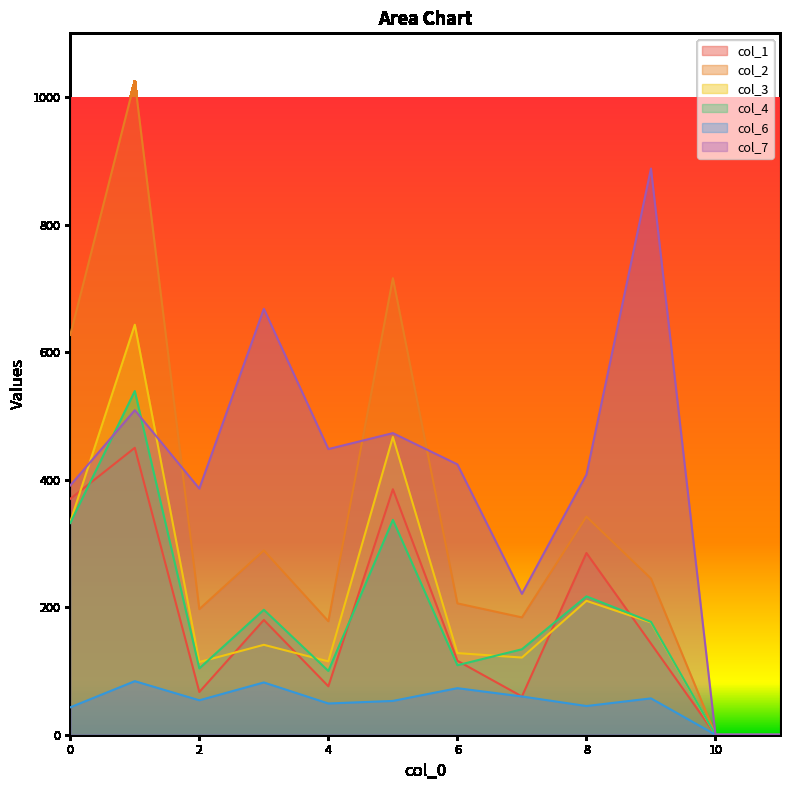

How many data points in col_3 are less than 141?

6